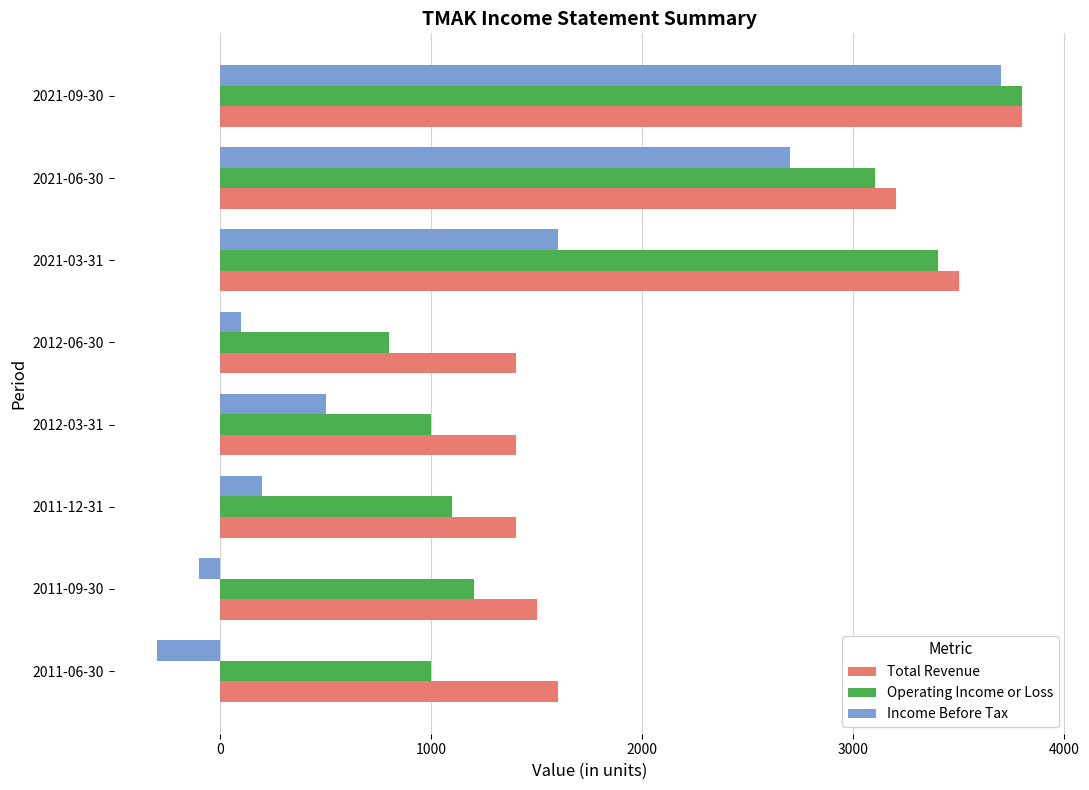

List the series in order of their overall mean, lowest first.

Income Before Tax, Operating Income or Loss, Total Revenue